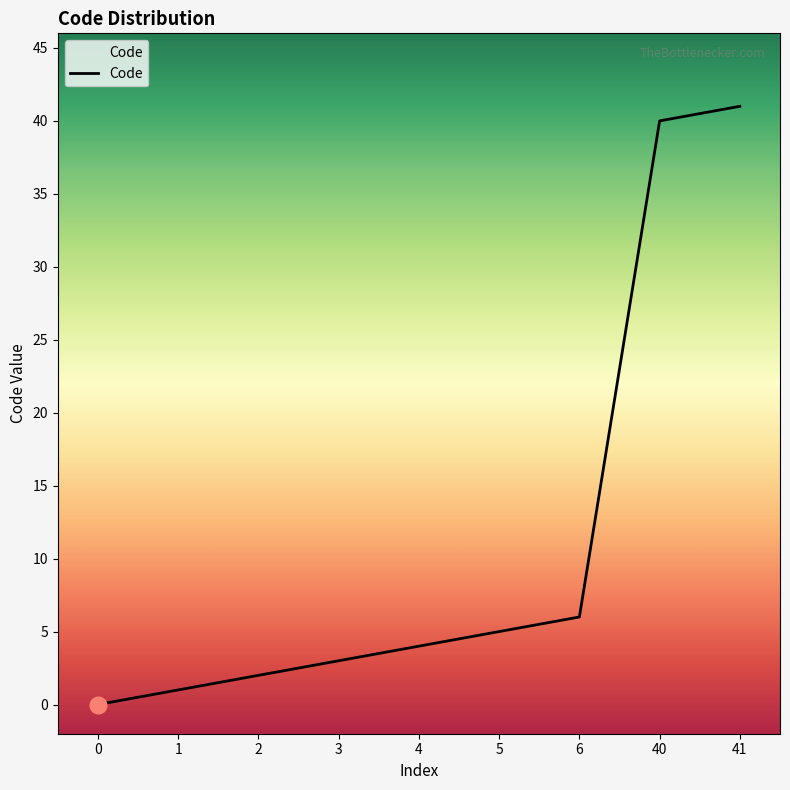

The chart shows a value of 0 at 0. True or false?

True